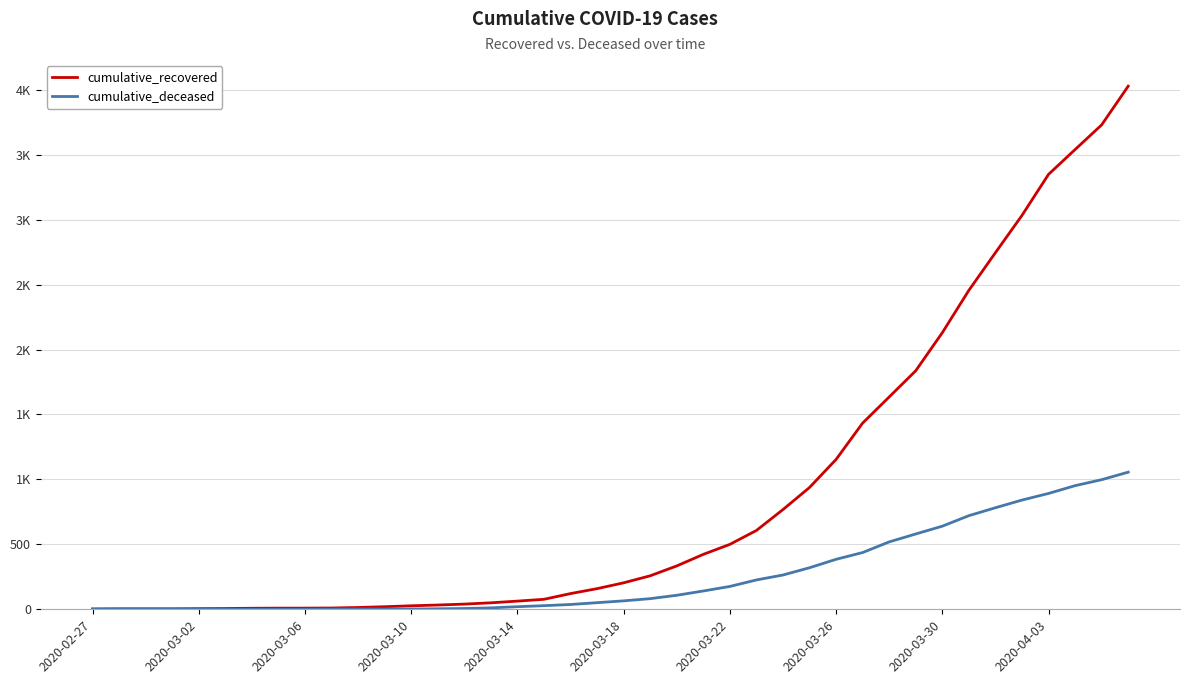

What is the minimum value for cumulative_recovered?

3